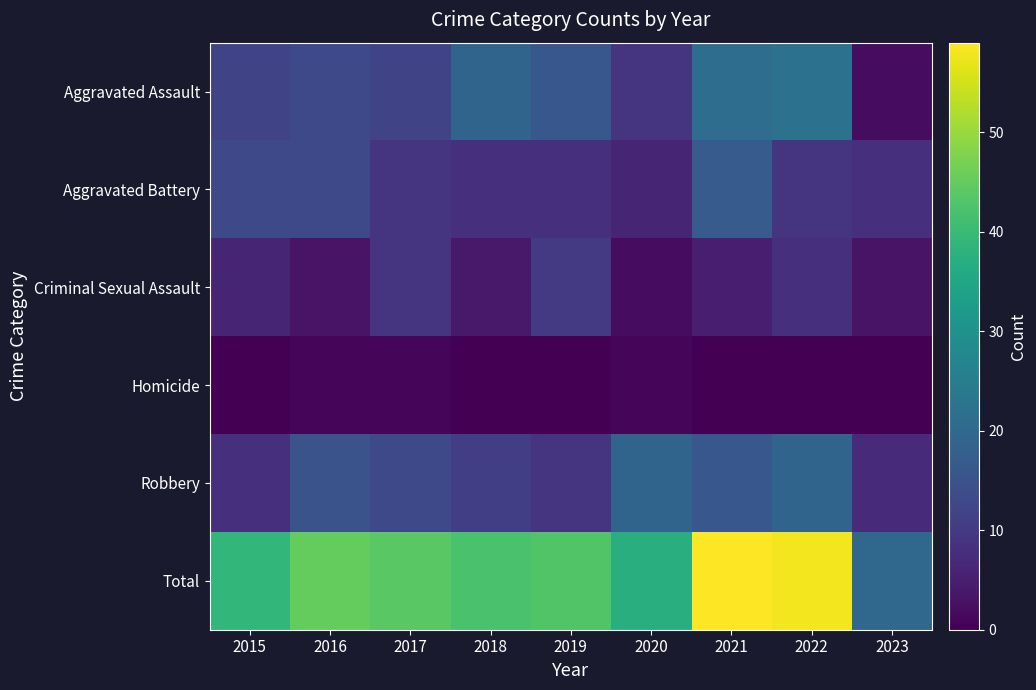

What is the total value across all series at 2023?

40